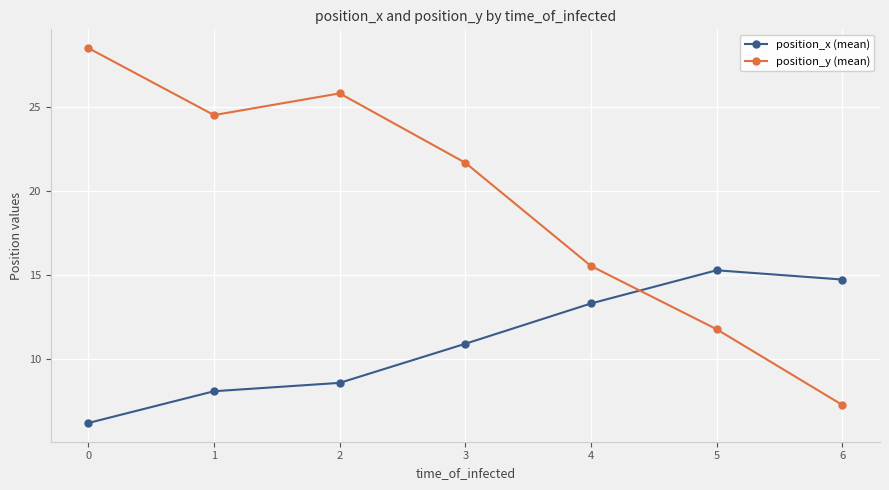

What is the difference between the maximum and second lowest values in the position_y (mean) series?

16.7